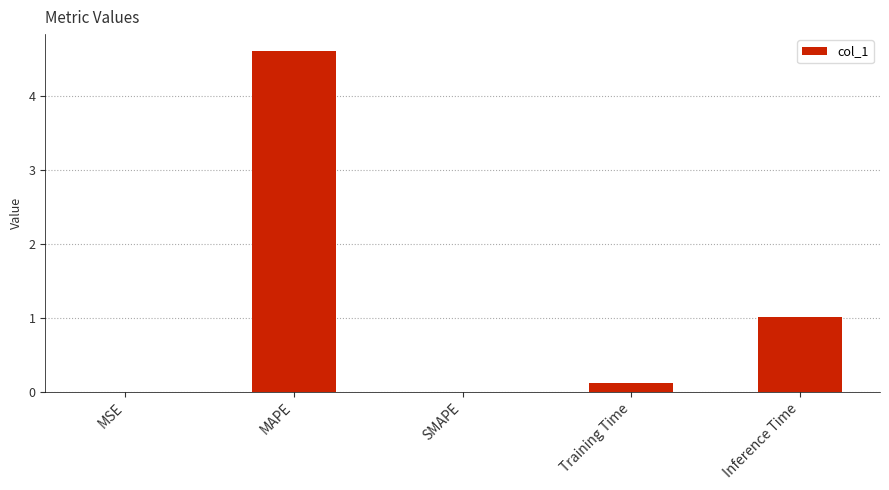

At which category does the chart reach its peak across all series?

MAPE